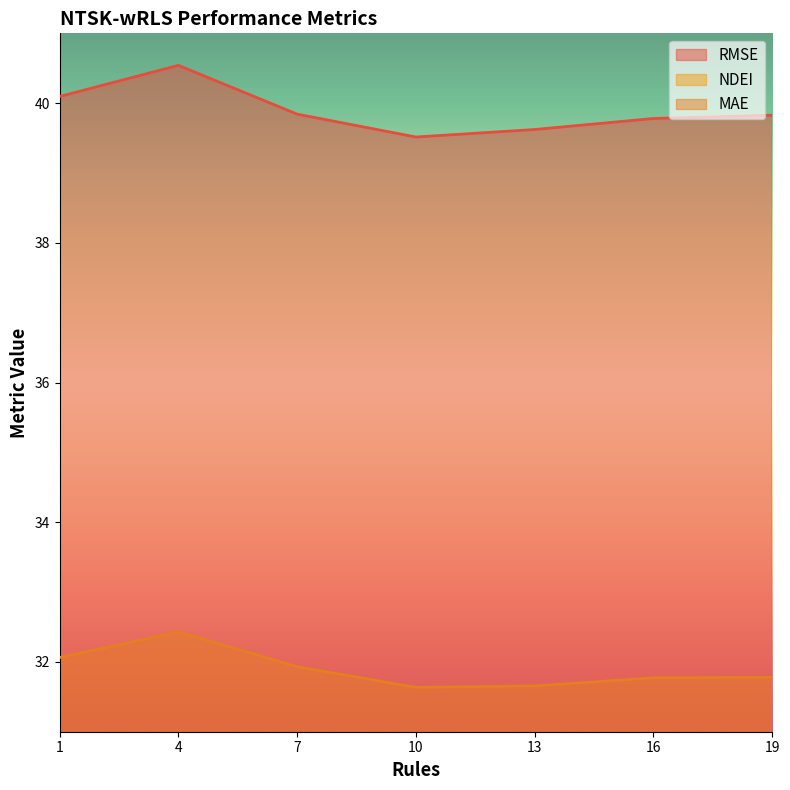

List the labels in order of RMSE value, smallest first.

10, 13, 16, 19, 7, 1, 4